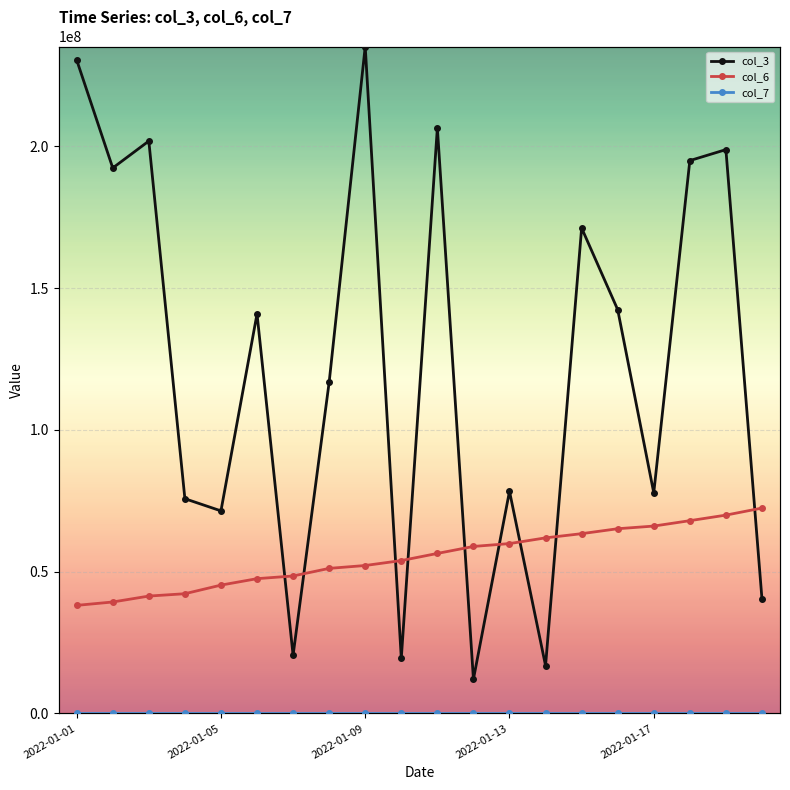

Reading left to right, transcribe all the data shown in this chart.

col_3: 230435984	192348024	201847088	75722328	71430680	140896144	20505928	116825408	235186480	19430144	206489456	12063032	78333704	16832440	171186616	142389408	77779888	194950832	198824456	40370232
col_6: 38107618	39299284	41387431	42214109	45251136	47523254	48473447	51153034	52165361	53905951	56421137	58885132	59896173	61914795	63393398	65134086	66072740	67977265	69934566	72420849
col_7: 51669	51685	51716	51732	51764	51795	51811	51843	51859	51891	51906	51938	51954	51986	52001	52033	52049	52081	52096	52128